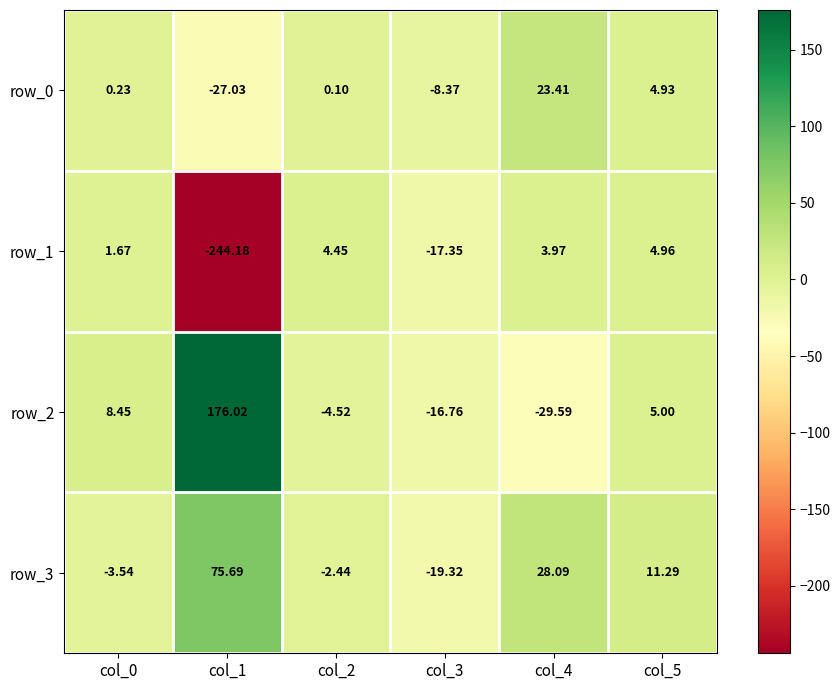

Is the value of row_1 at col_5 greater than the value of row_3 at col_3?

Yes